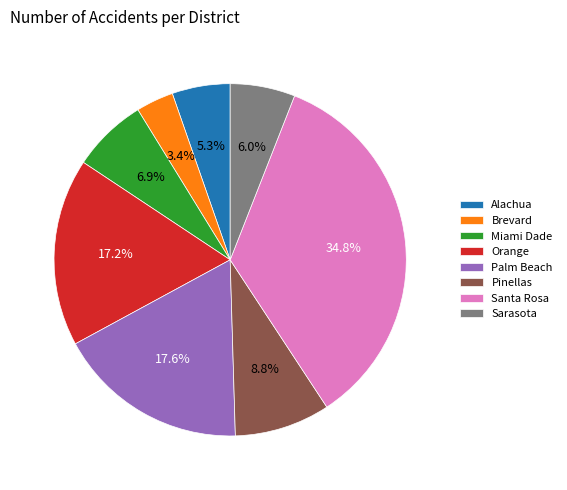

Do Miami Dade and Palm Beach together represent more than half of the pie?

No